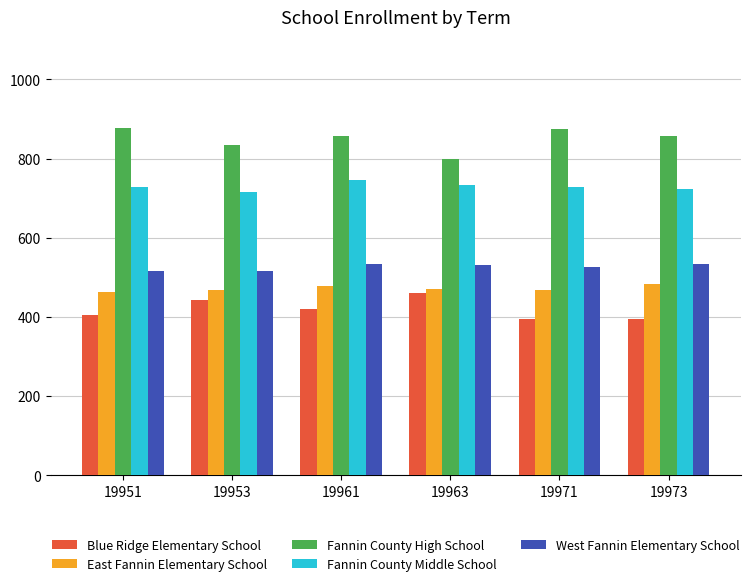

List the series in order of their peak value, highest first.

Fannin County High School, Fannin County Middle School, West Fannin Elementary School, East Fannin Elementary School, Blue Ridge Elementary School